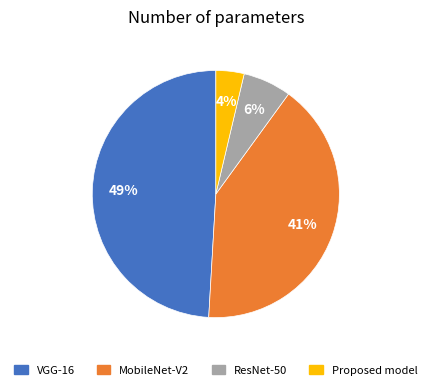

To the nearest percent, what is the average slice percentage?

25%